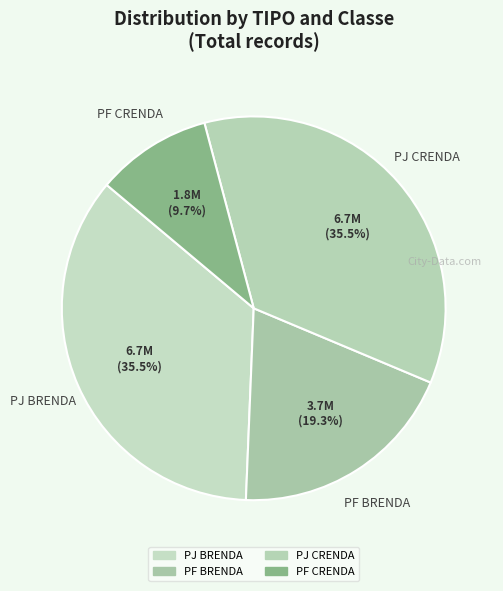

Count the number of slices in the pie.

4